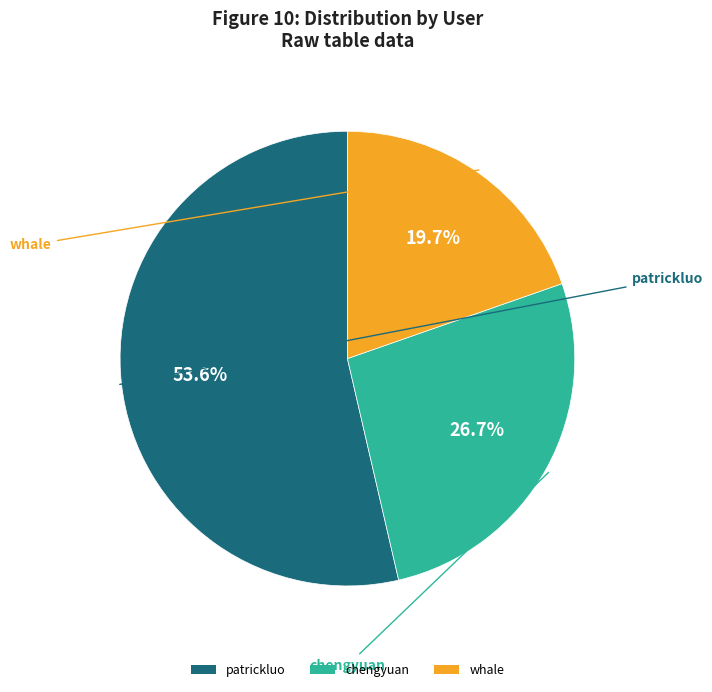

Rank the categories by value from lowest to highest.

whale, chengyuan, patrickluo